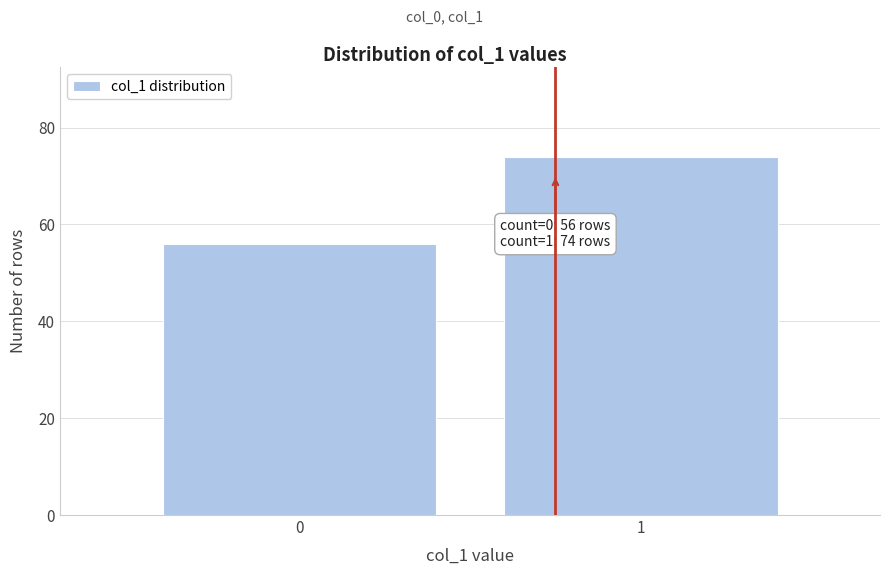

Reading left to right, list all the values displayed in this chart.

0=56	1=74